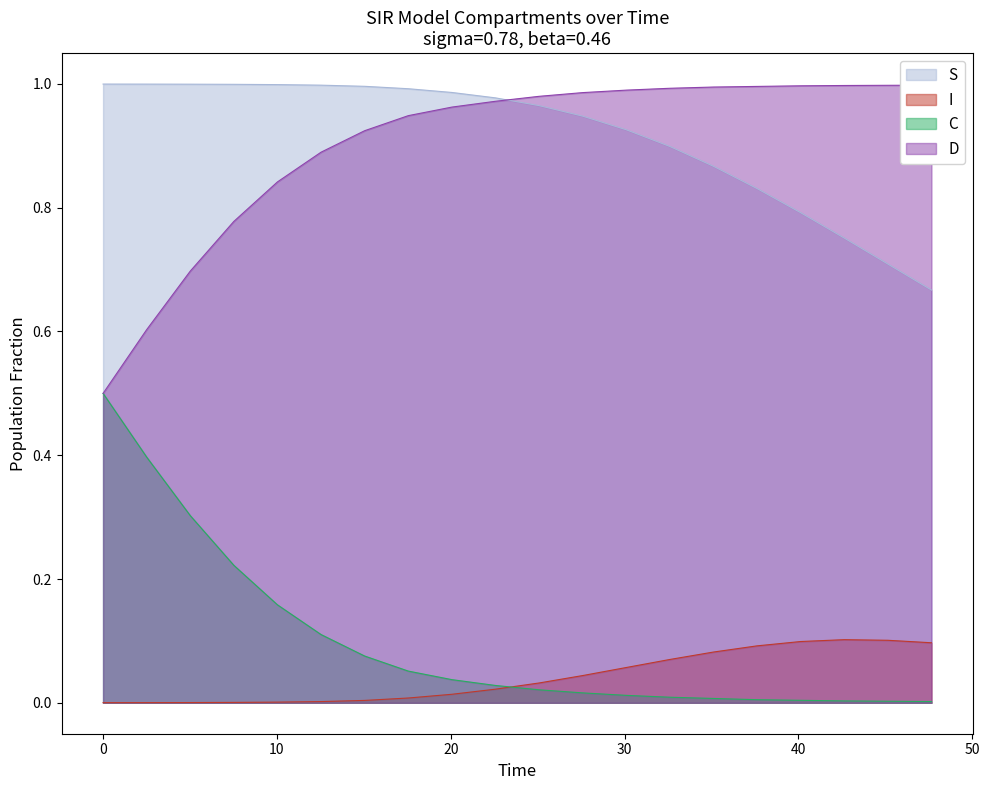

True or false: C and S cross at least once.

False